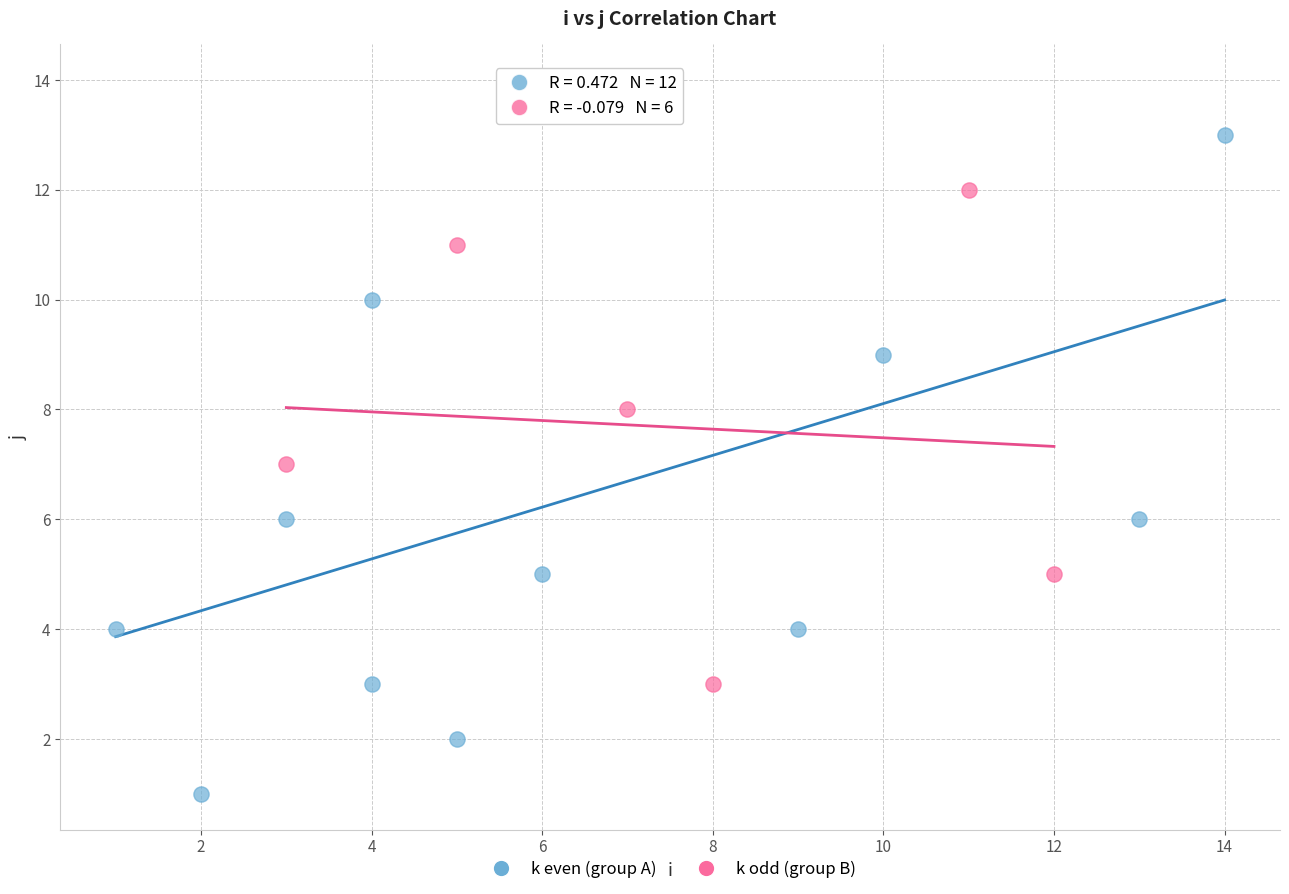

What are all the series names shown in the legend?

k even (group A), k odd (group B)